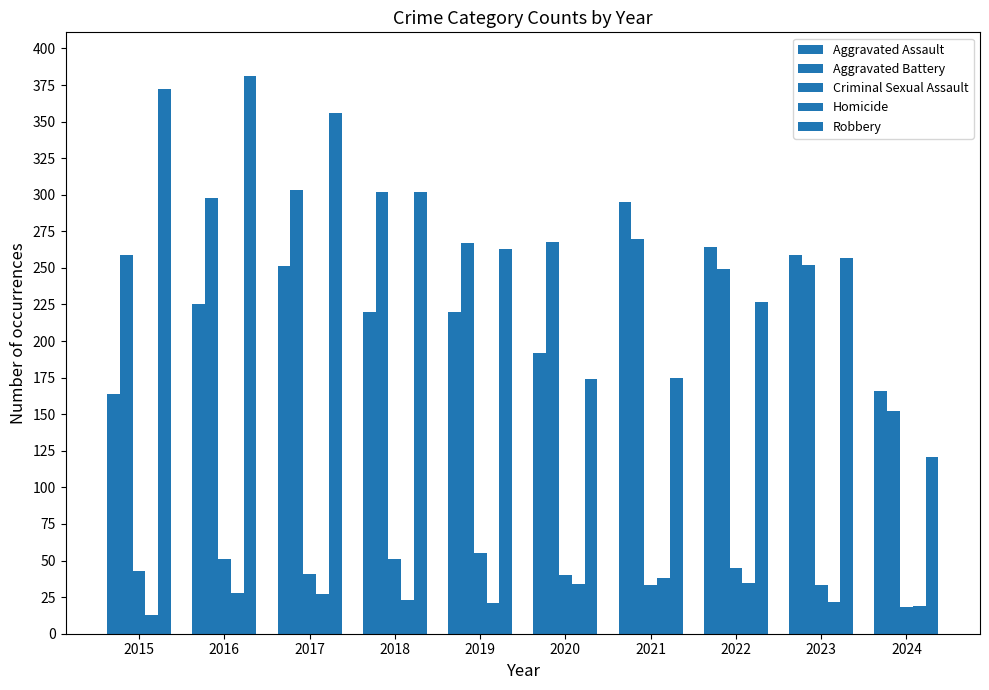

How many bars are there in each group?

5